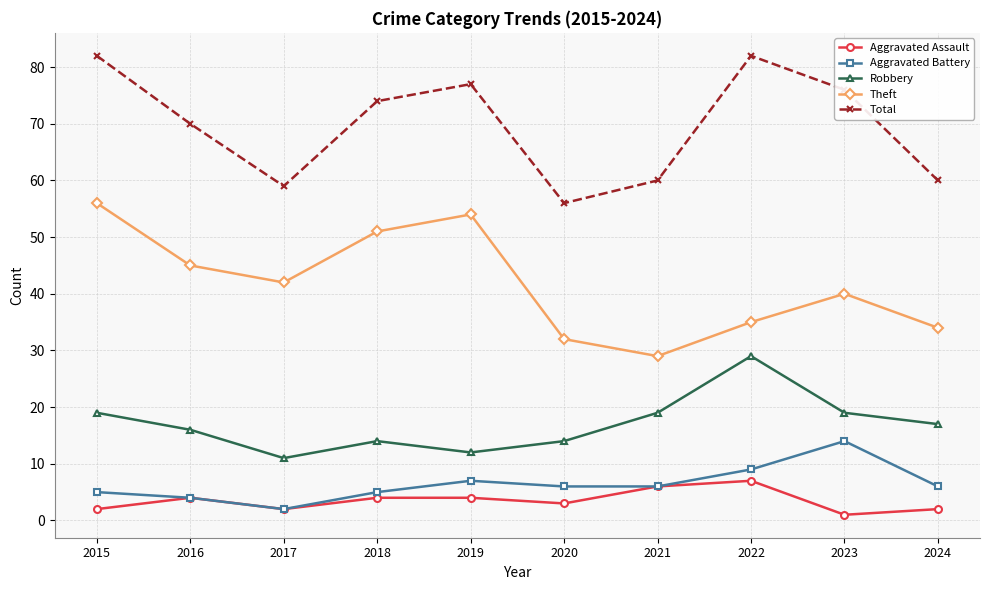

Reading left to right, list all the values displayed in this chart.

Aggravated Assault: 2015=2	2016=4	2017=2	2018=4	2019=4	2020=3	2021=6	2022=7	2023=1	2024=2
Aggravated Battery: 2015=5	2016=4	2017=2	2018=5	2019=7	2020=6	2021=6	2022=9	2023=14	2024=6
Robbery: 2015=19	2016=16	2017=11	2018=14	2019=12	2020=14	2021=19	2022=29	2023=19	2024=17
Theft: 2015=56	2016=45	2017=42	2018=51	2019=54	2020=32	2021=29	2022=35	2023=40	2024=34
Total: 2015=82	2016=70	2017=59	2018=74	2019=77	2020=56	2021=60	2022=82	2023=76	2024=60